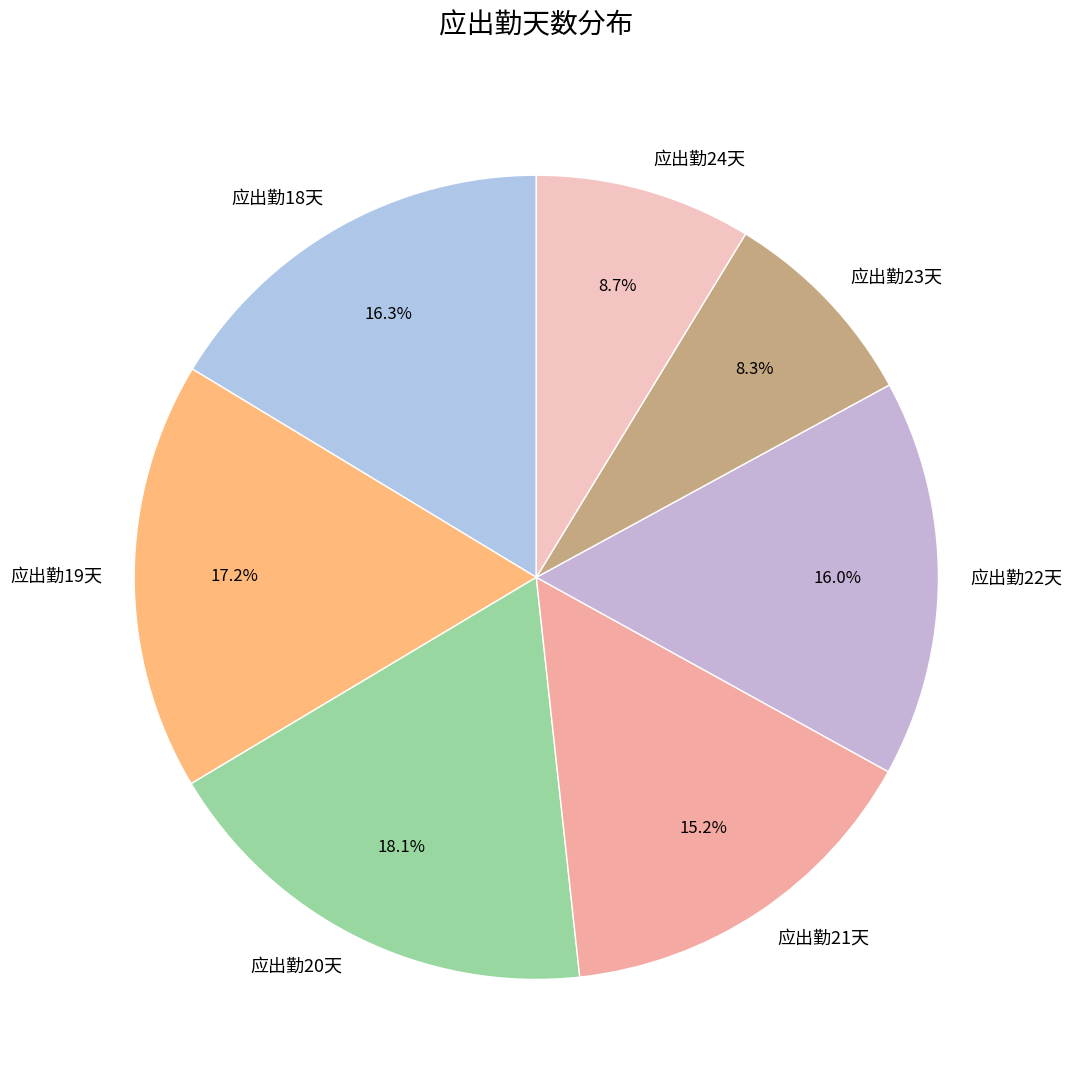

Is there a majority slice in this chart?

No